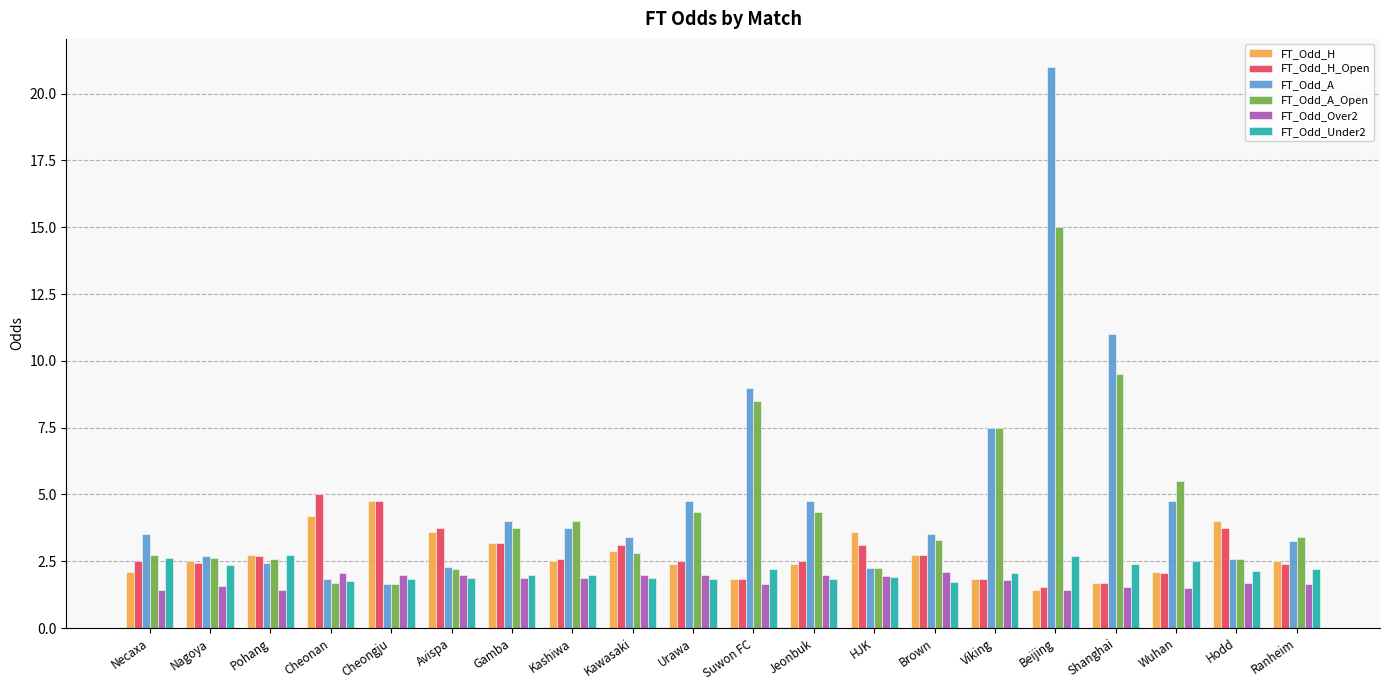

What is the label of the 16th bar from the left?

Beijing